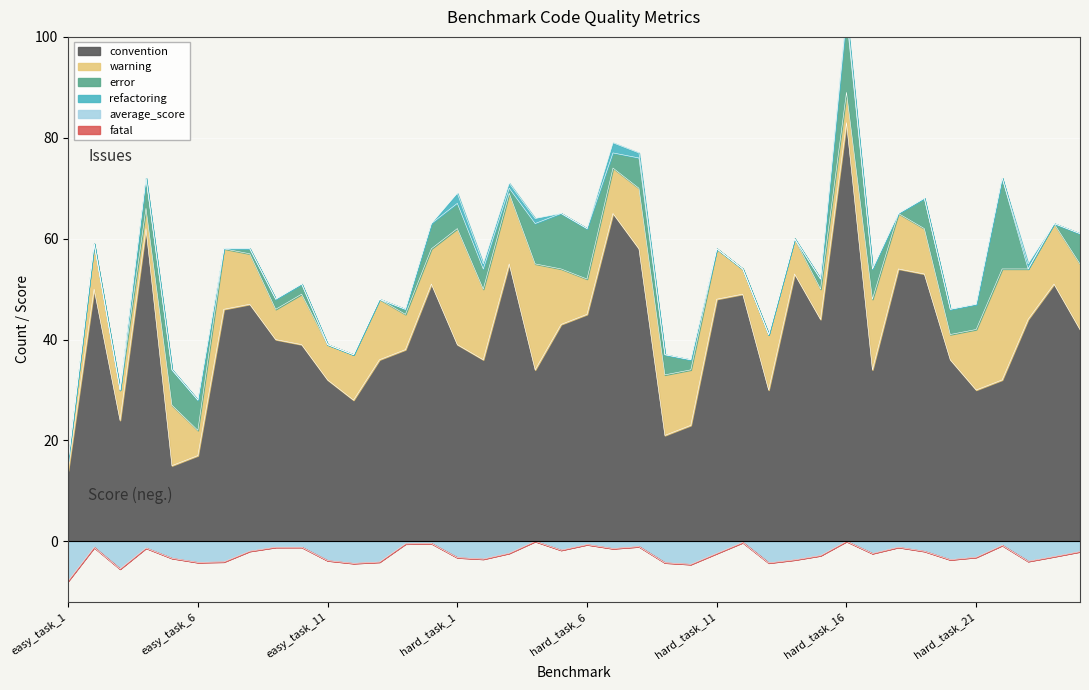

Where is error nearest to the value 9?

hard_task_4